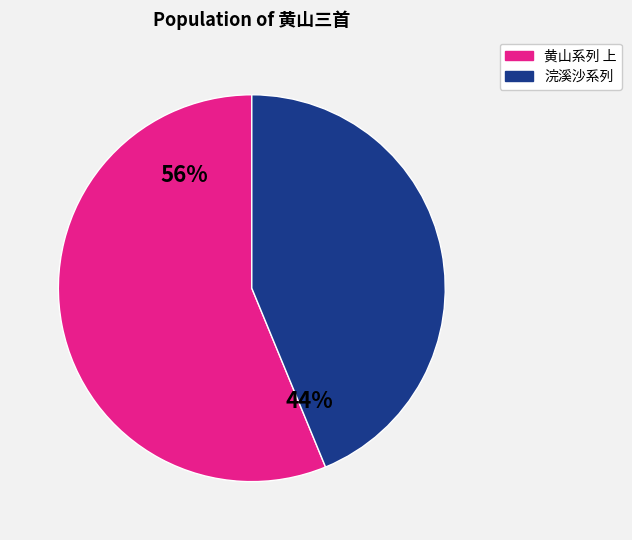

Is there any slice that represents more than half of the pie?

Yes